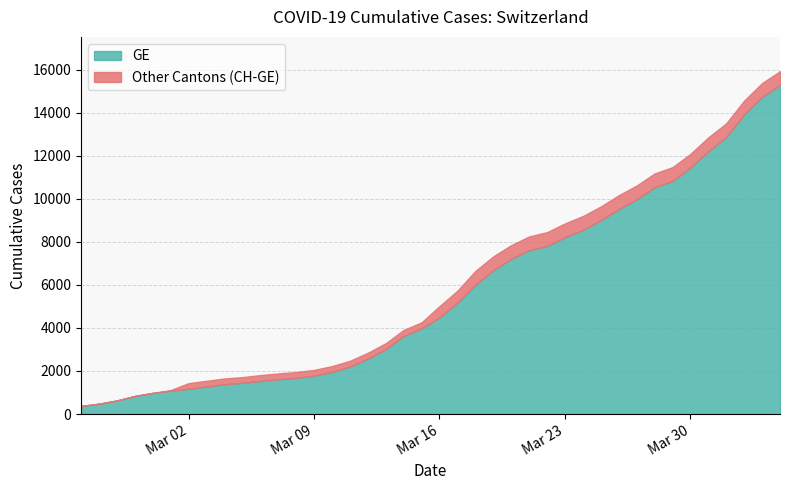

What is the highest value of the CH series?

15926